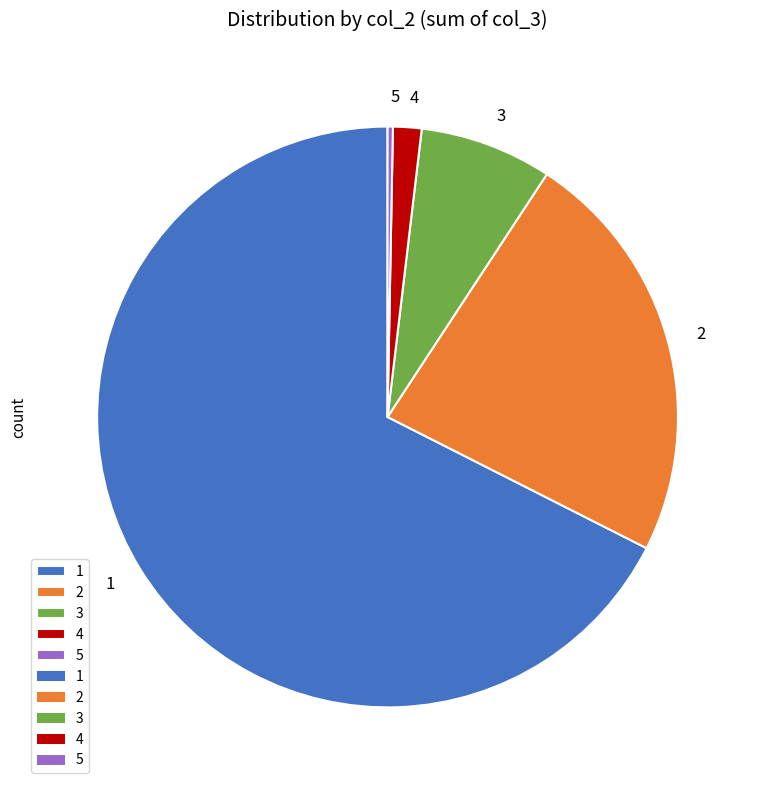

Which category has the smallest portion of the pie?

5